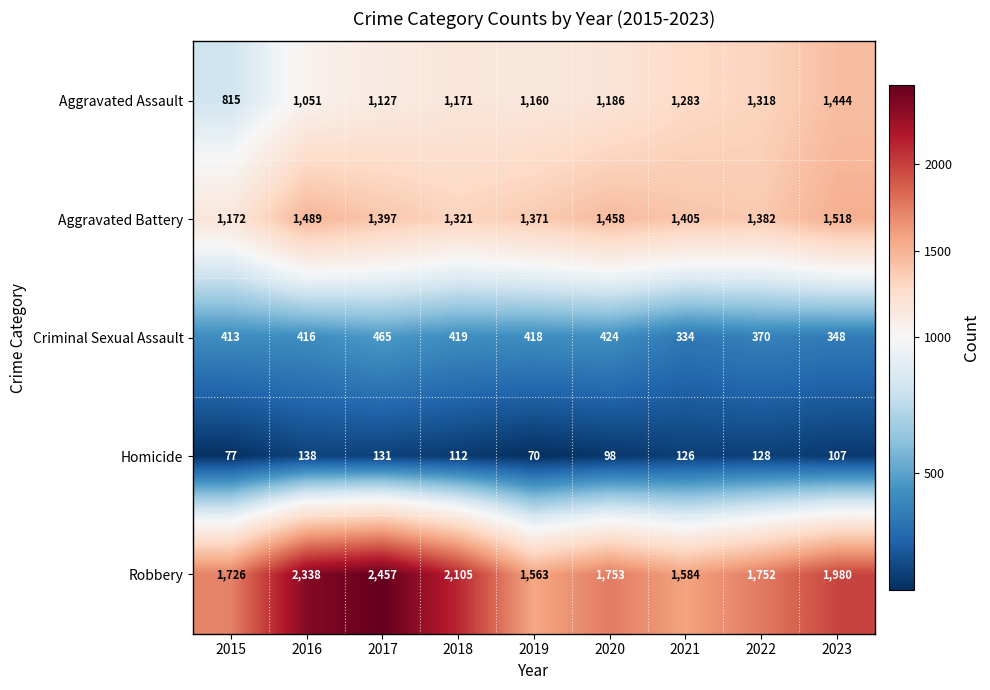

What is the difference between the second highest and second lowest values in the Criminal Sexual Assault series?

76